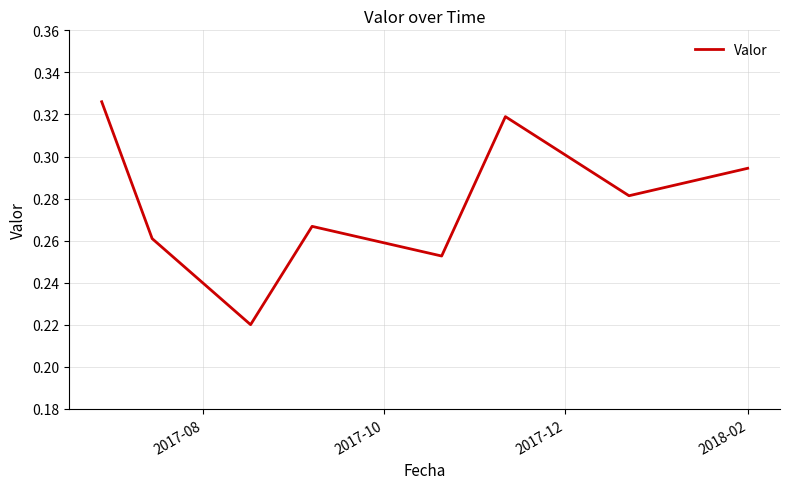

True or false: the data has more than 0 interior local peaks.

True